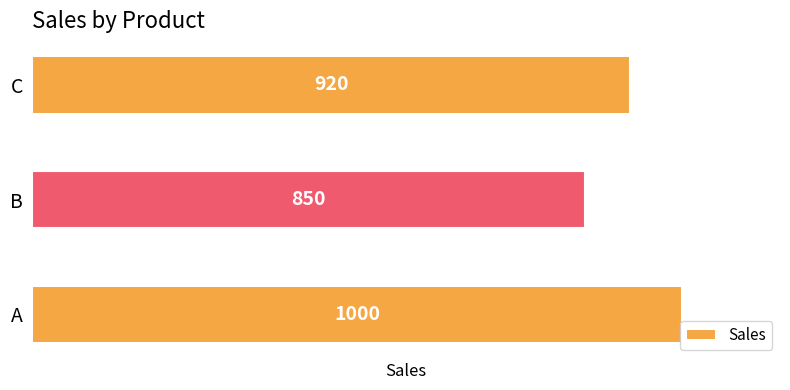

Is it true that the value at B is 850?

True